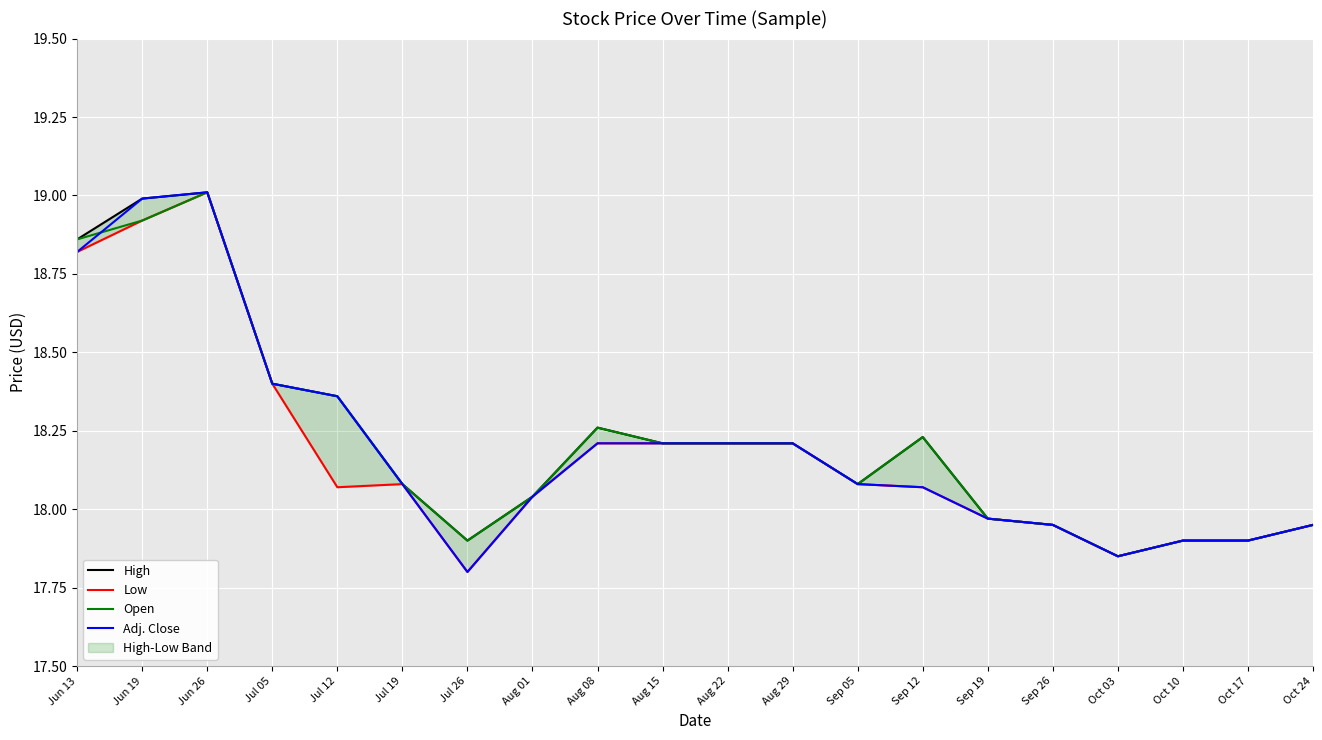

What is the label of the 17th point from the left?

Oct 03